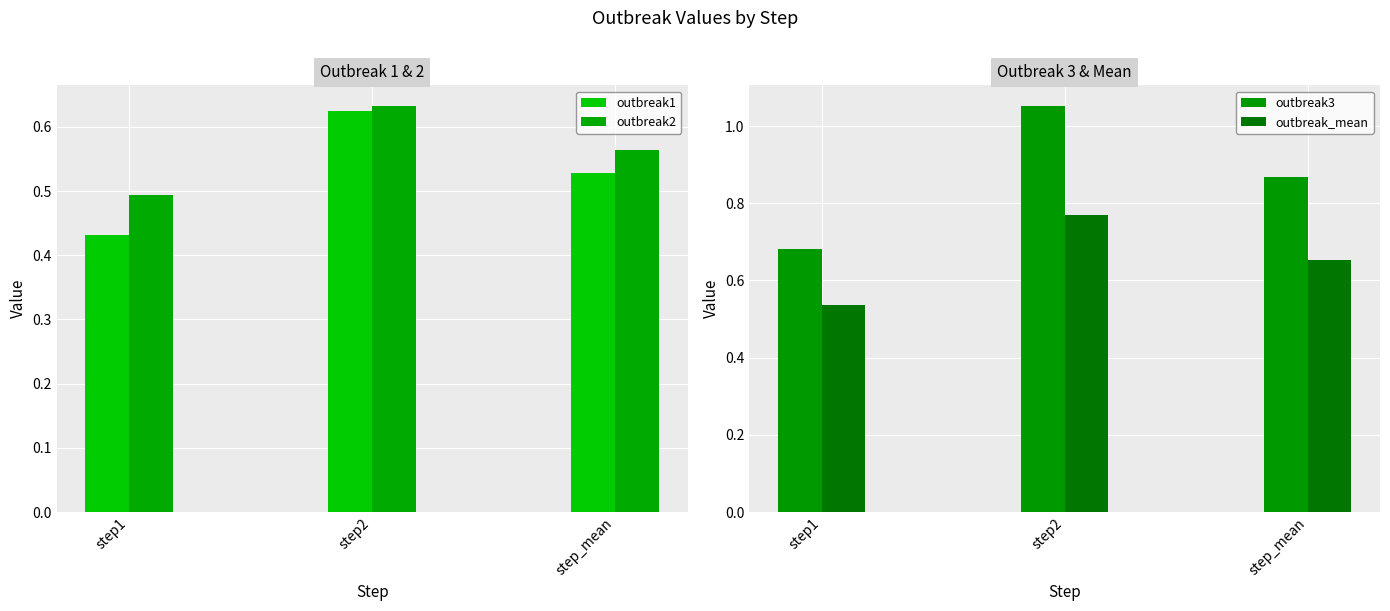

Are the bars grouped side by side (vs. stacked)?

Yes